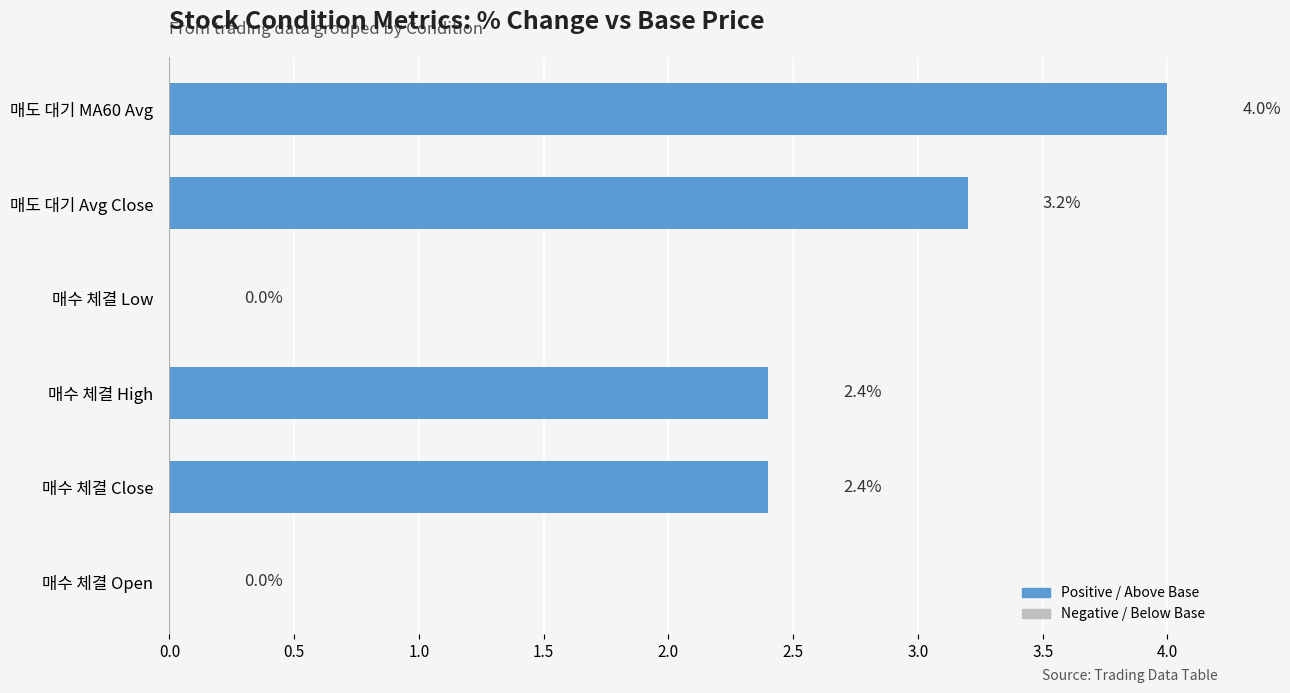

What is the sum of all values?

12.0